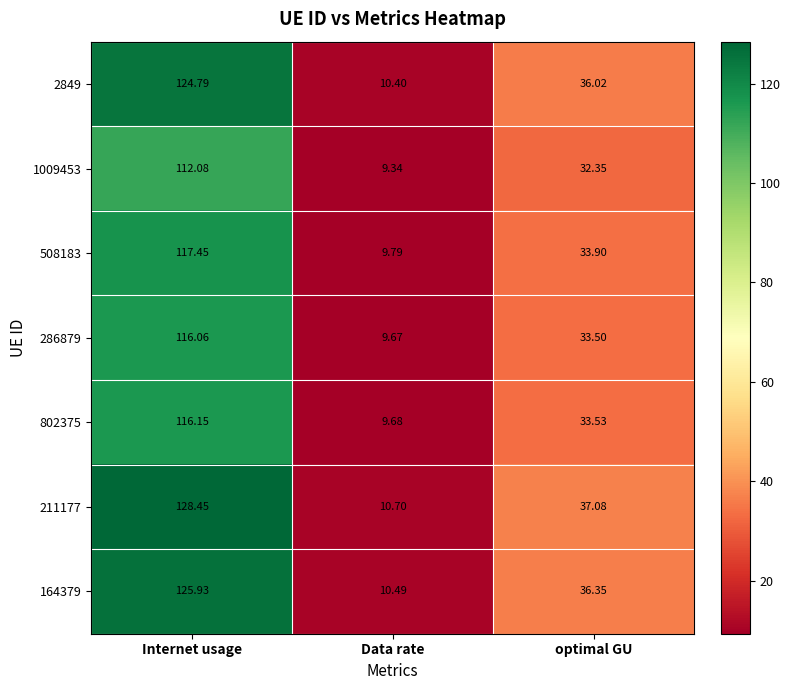

Which series has the largest range (max minus min)?

211177